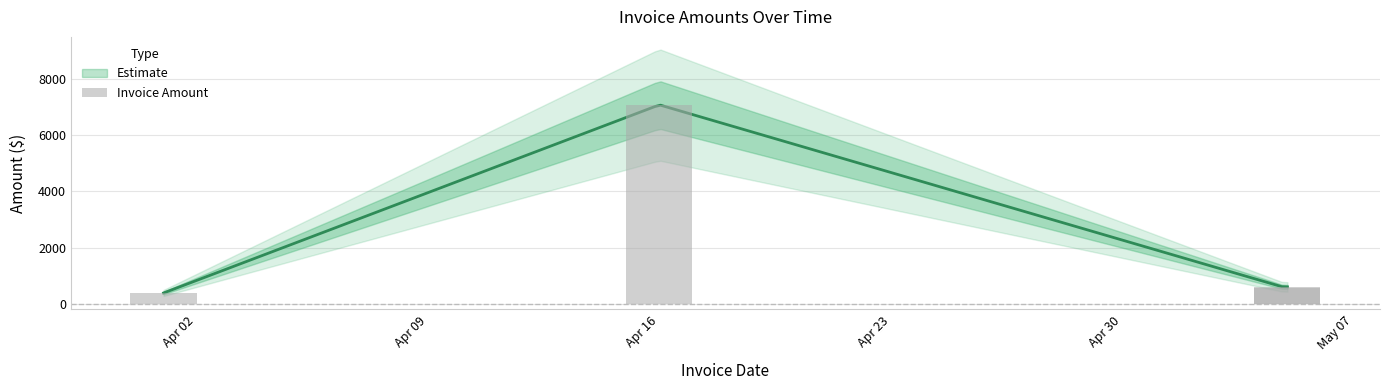

Reading right to left, extract all data points from this chart.

599.0	549.0	7074.4	383.5